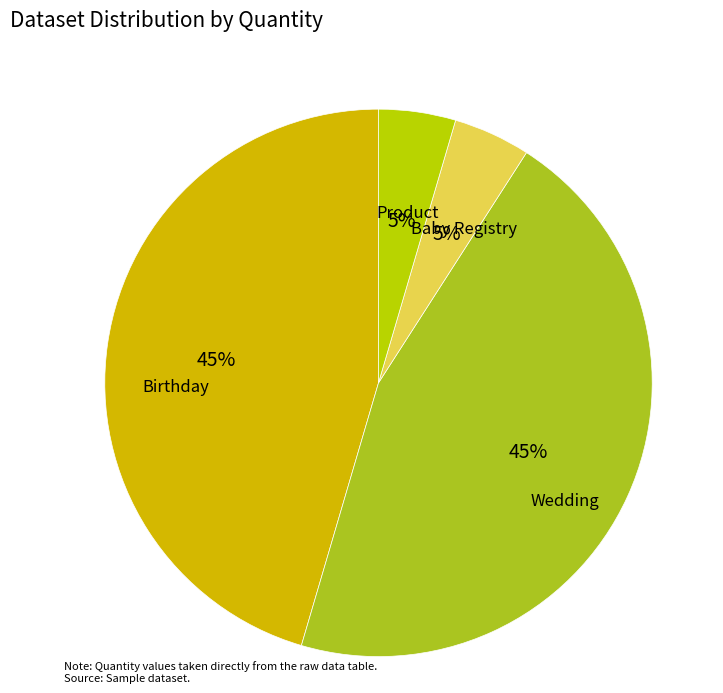

Does Wedding represent more than half of the total?

No